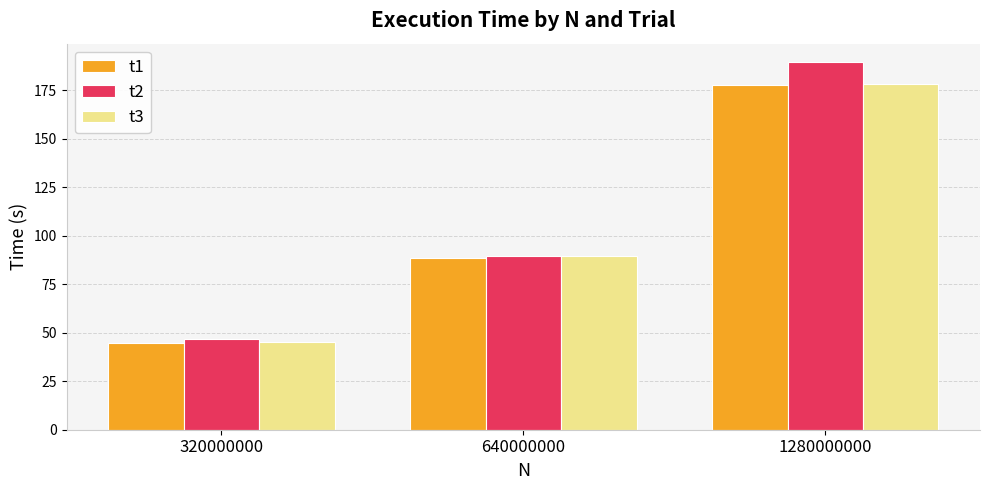

How many groups of bars are there?

3